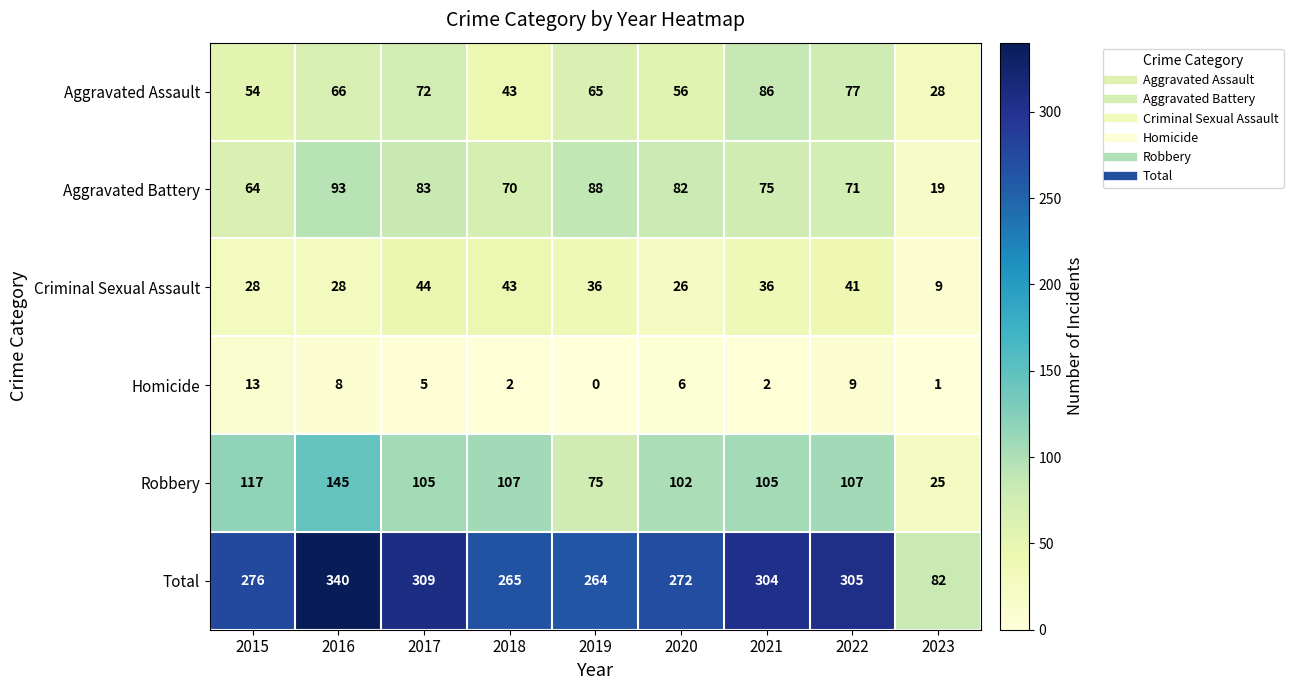

At which category is the sum across all series the highest?

2016